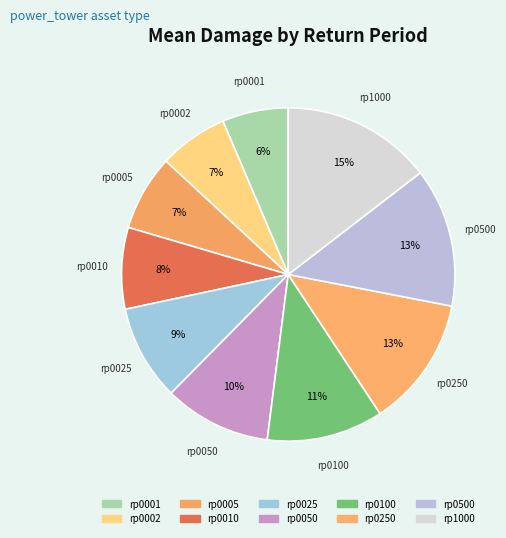

Is the sum of rp0005 and rp0010 greater than half?

No